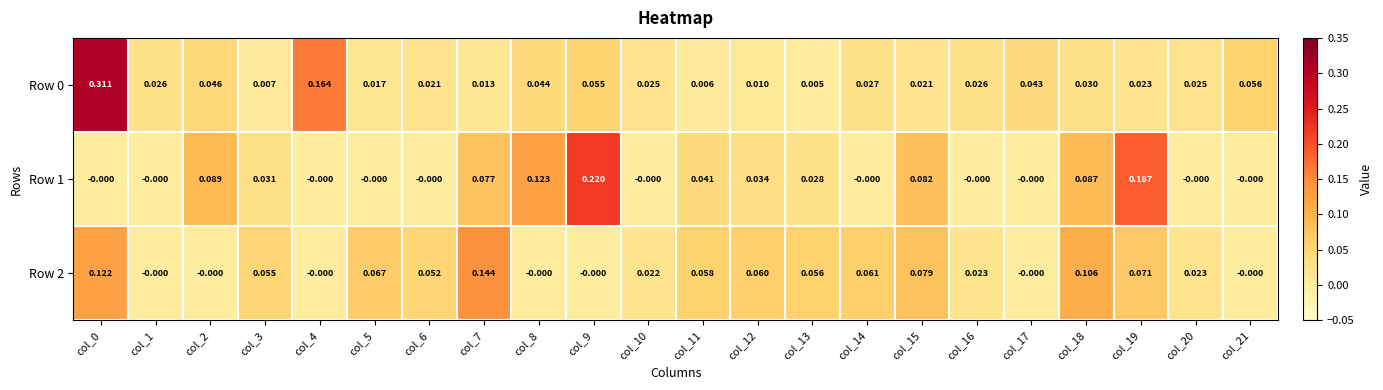

Is the value of Row 2 at col_17 greater than the value of Row 1 at col_18?

No